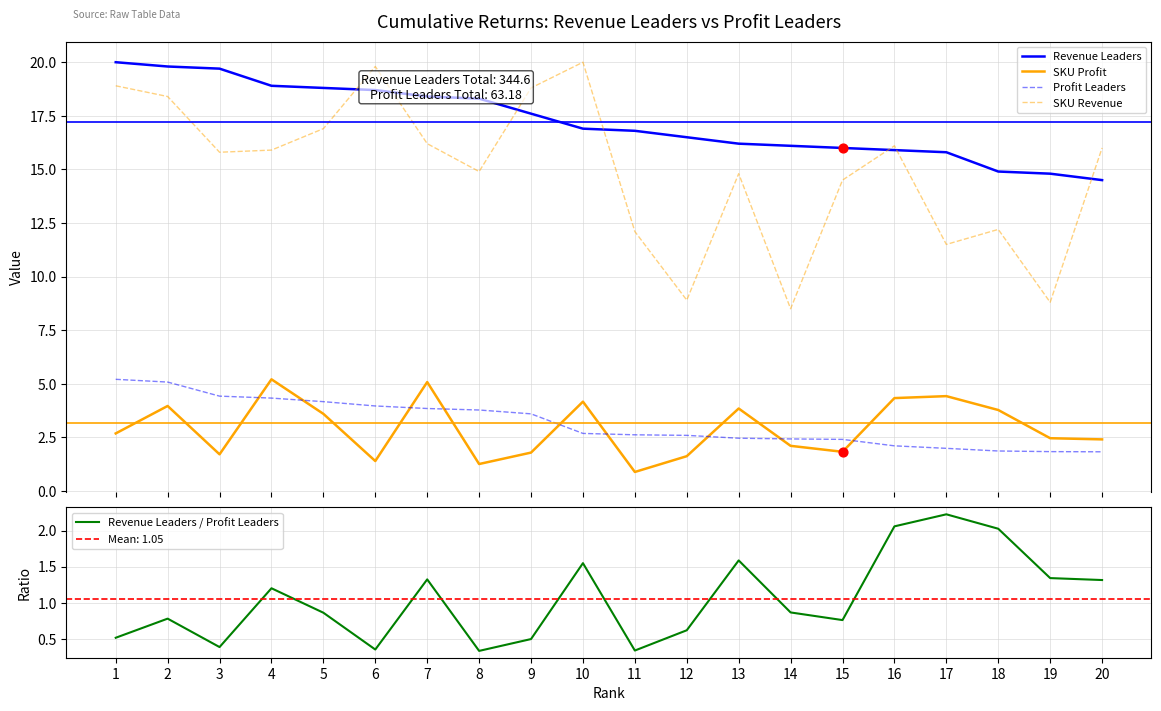

What is the total value across all series at 11?

32.7